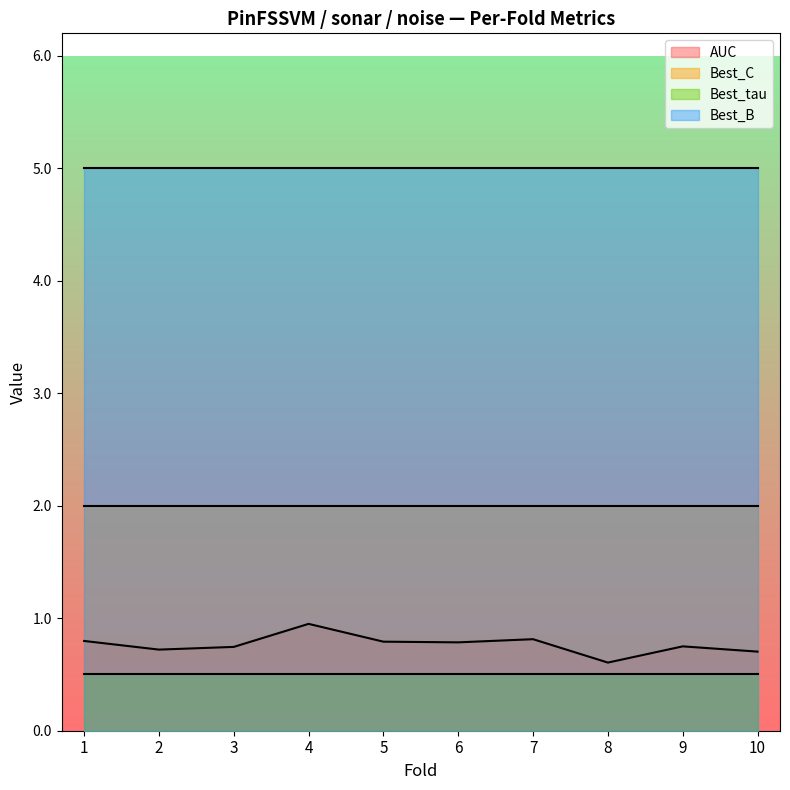

What is the sum of the Best_tau values at 4 and 7?

1.0